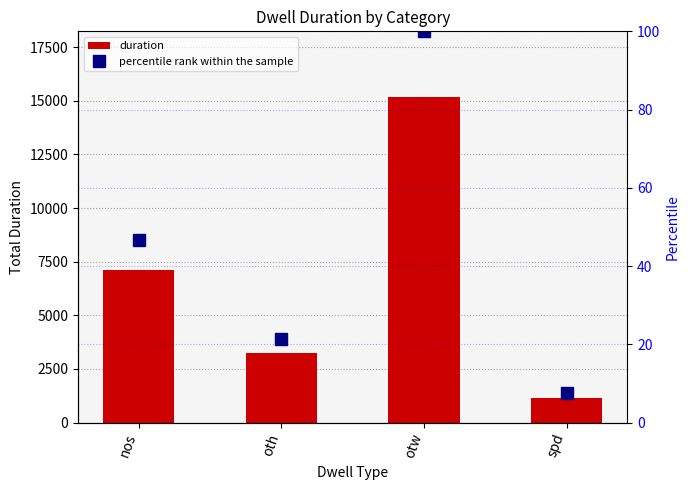

Between nos and spd, which series saw the biggest shift?

duration